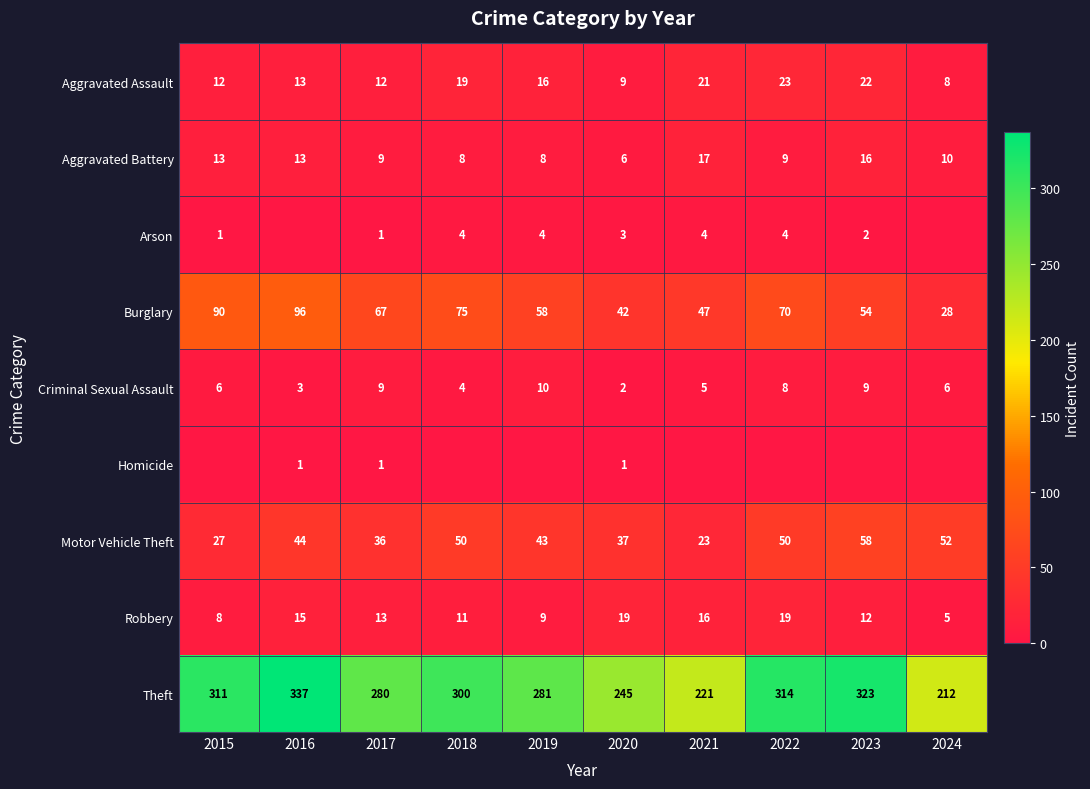

What is the approximate value of Burglary at 2024?

28